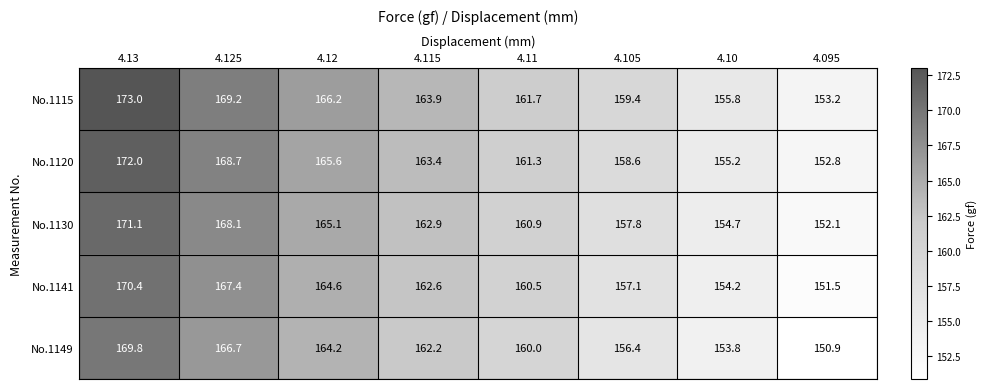

What is the sum of the No.1120 values at 4.105 and 4.11?

319.9